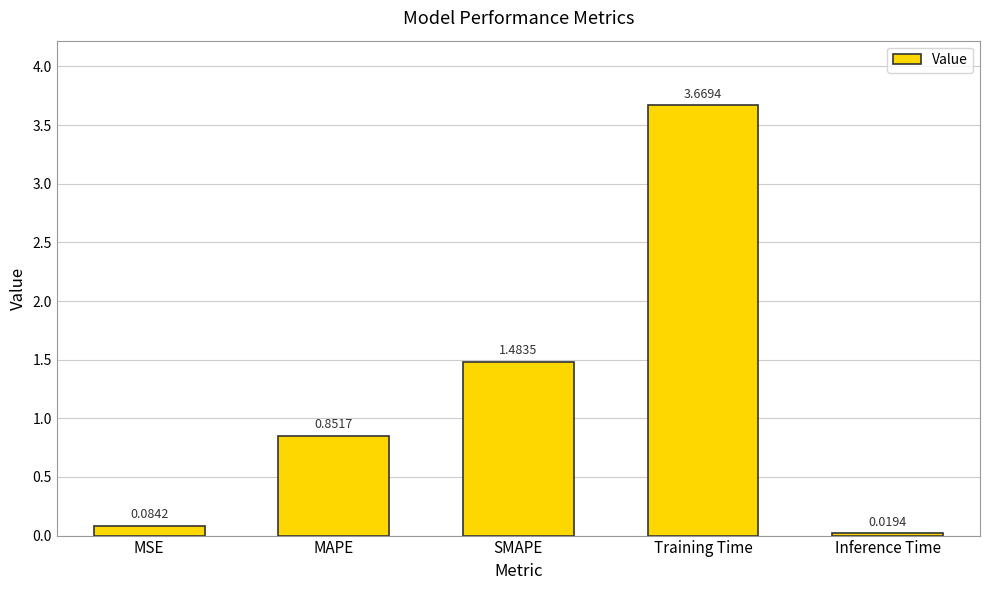

How many categories are shown in the chart?

5